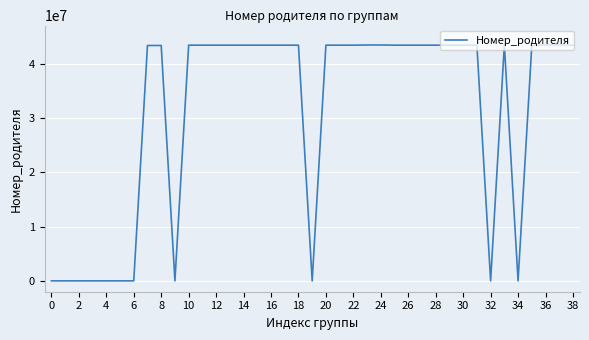

What is the maximum value shown in the chart?

43445189